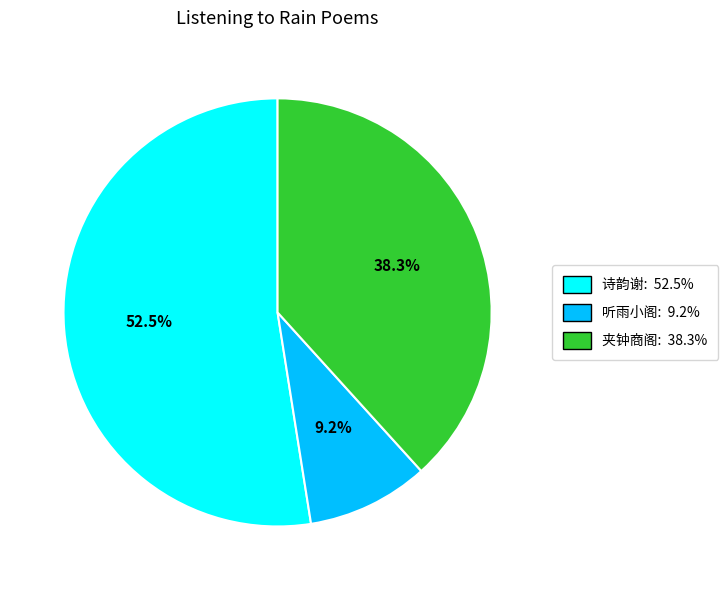

Does any single category account for the majority?

Yes